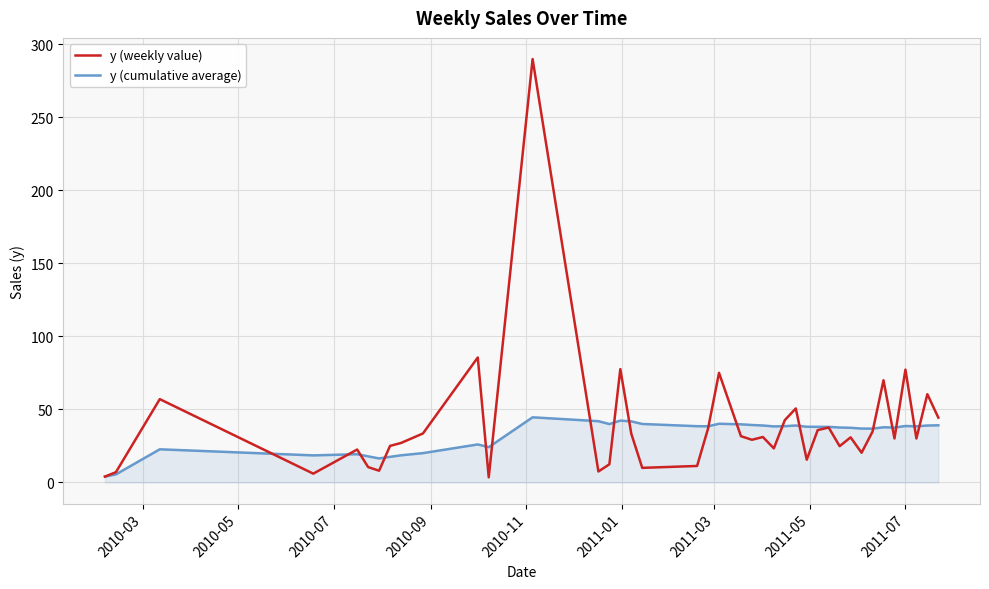

Rank the series by their maximum value, from highest to lowest.

y (weekly value), y (cumulative average)